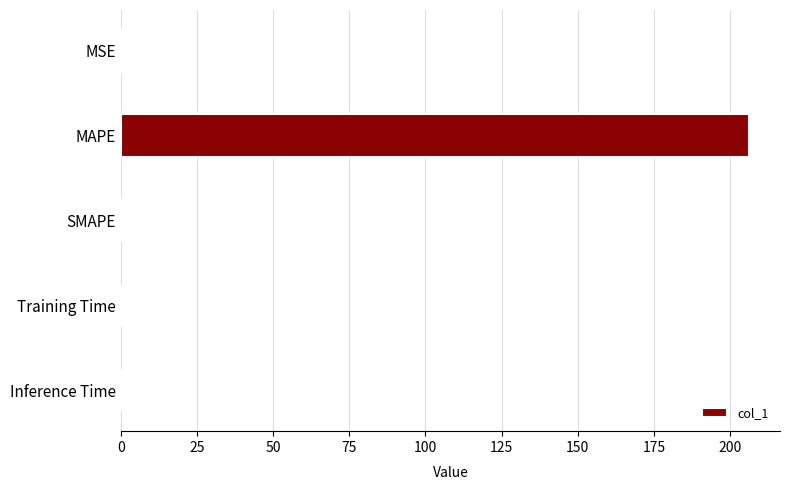

Which label corresponds to the largest value in the chart?

MAPE